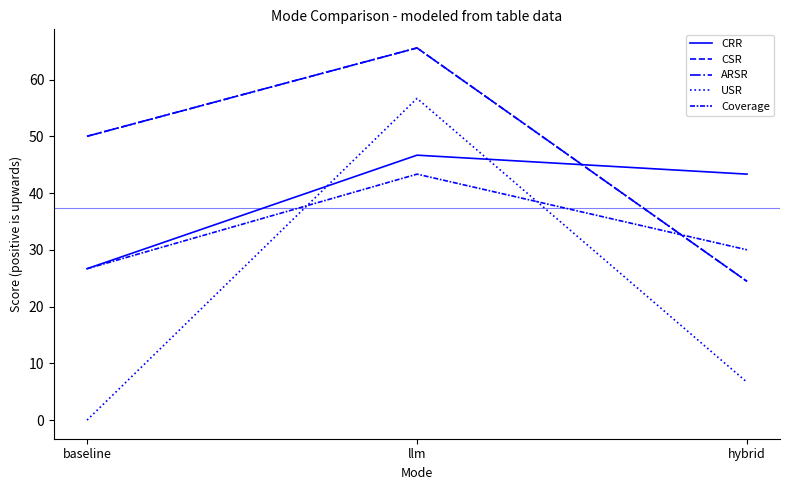

What is the average value of the Coverage series?

33.3